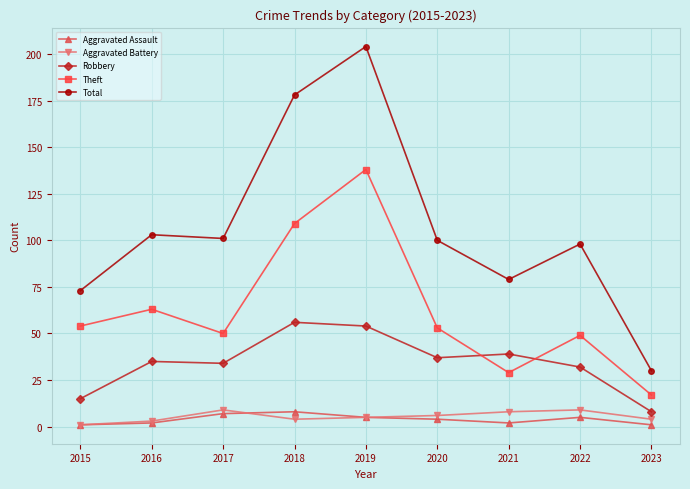

True or false: Total and Aggravated Assault intersect in this chart.

False